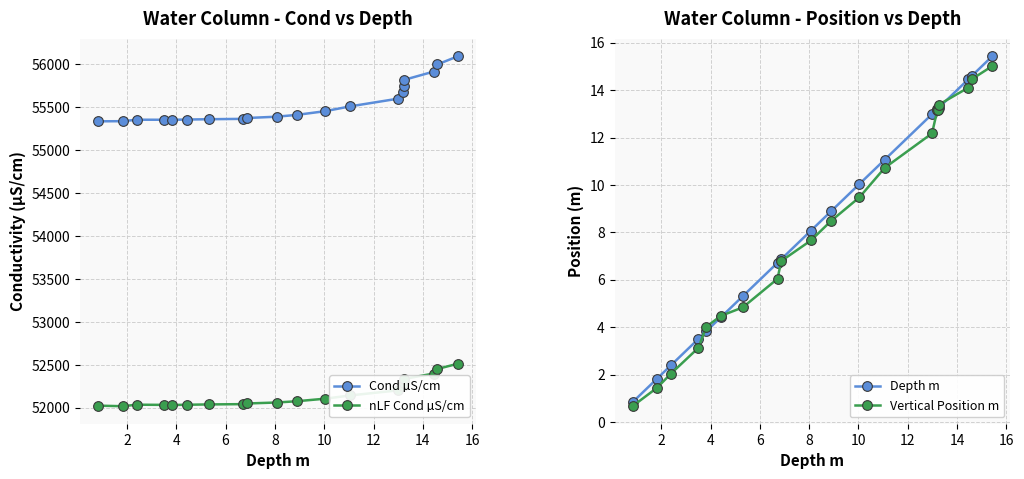

How many categories are shown in the chart?

20